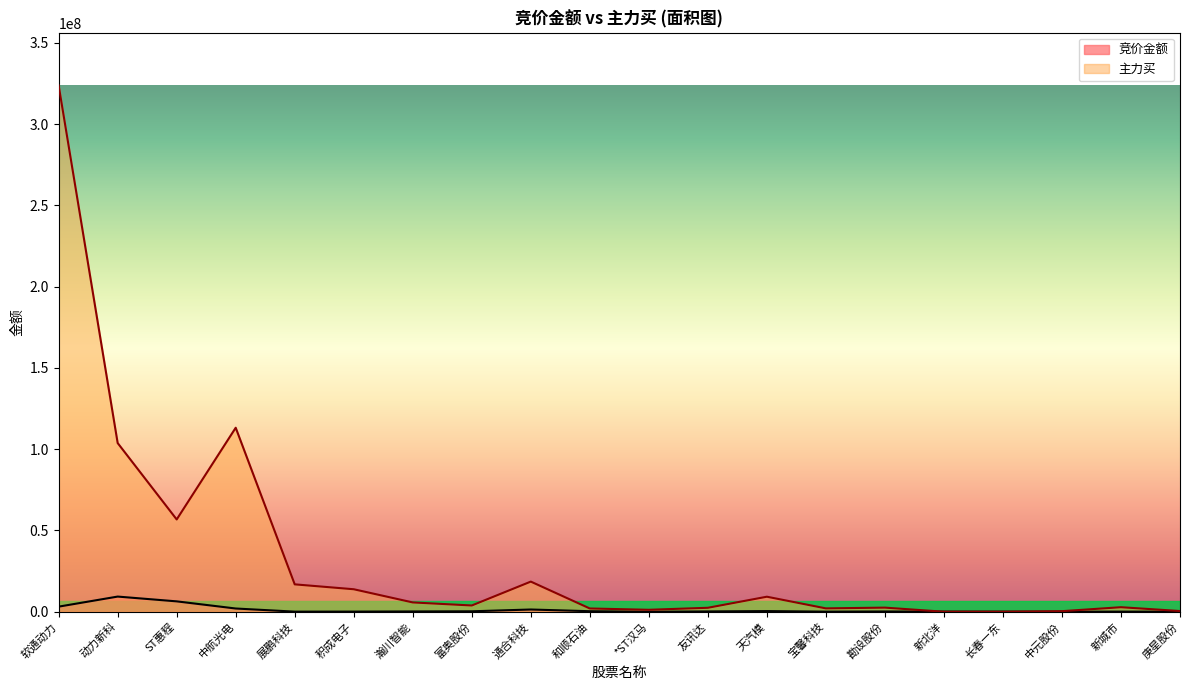

Is the value of 主力买 at 长春一东 greater than the value of 竞价金额 at 软通动力?

No